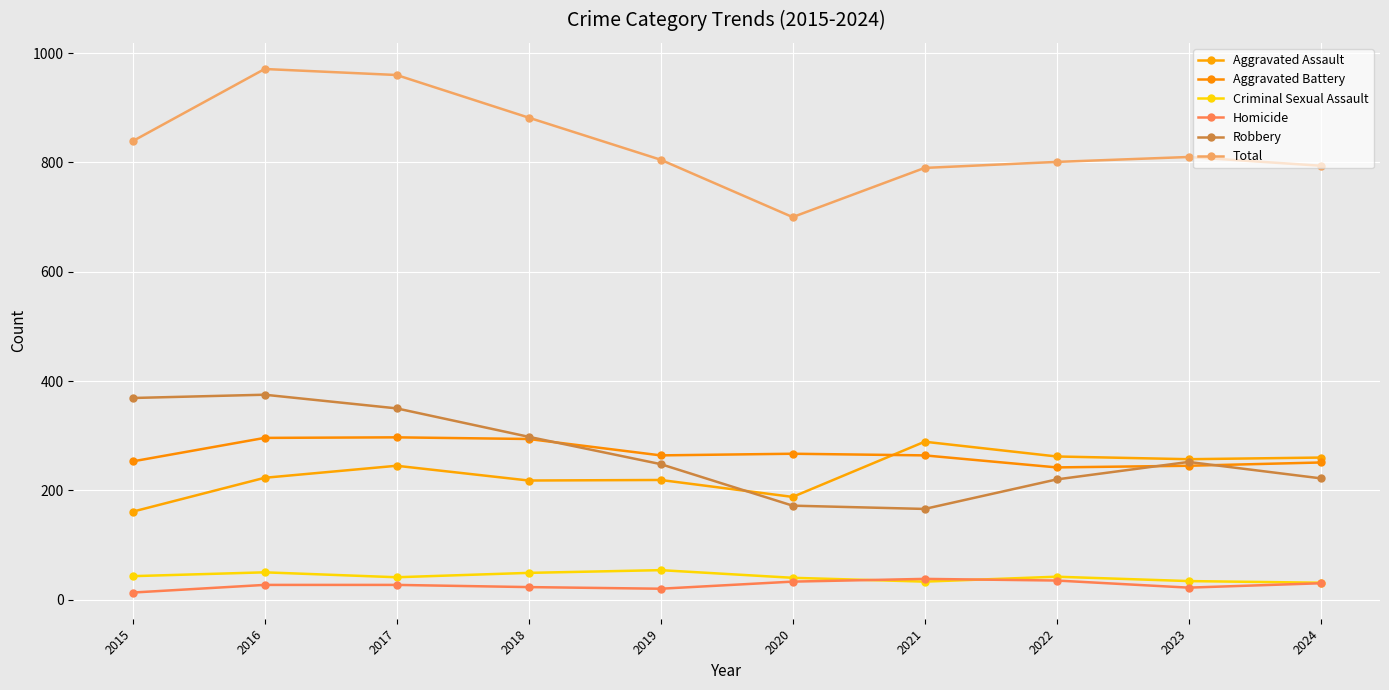

True or false: Aggravated Battery has more than 0 points higher than both neighbors.

True